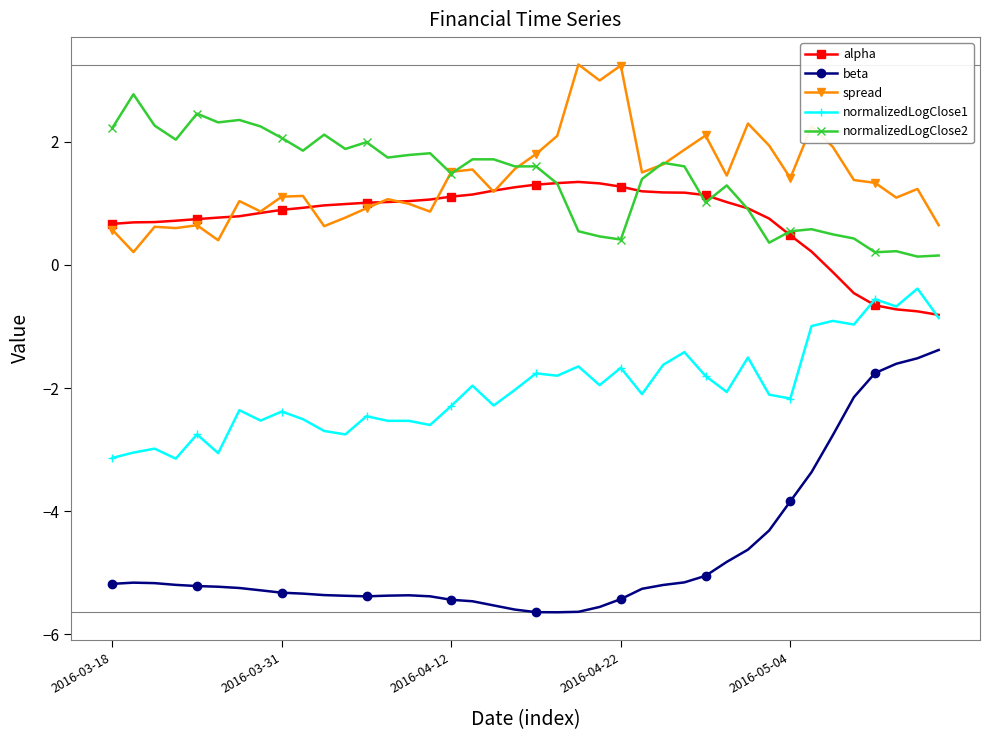

What is the maximum value shown in the chart?

3.3